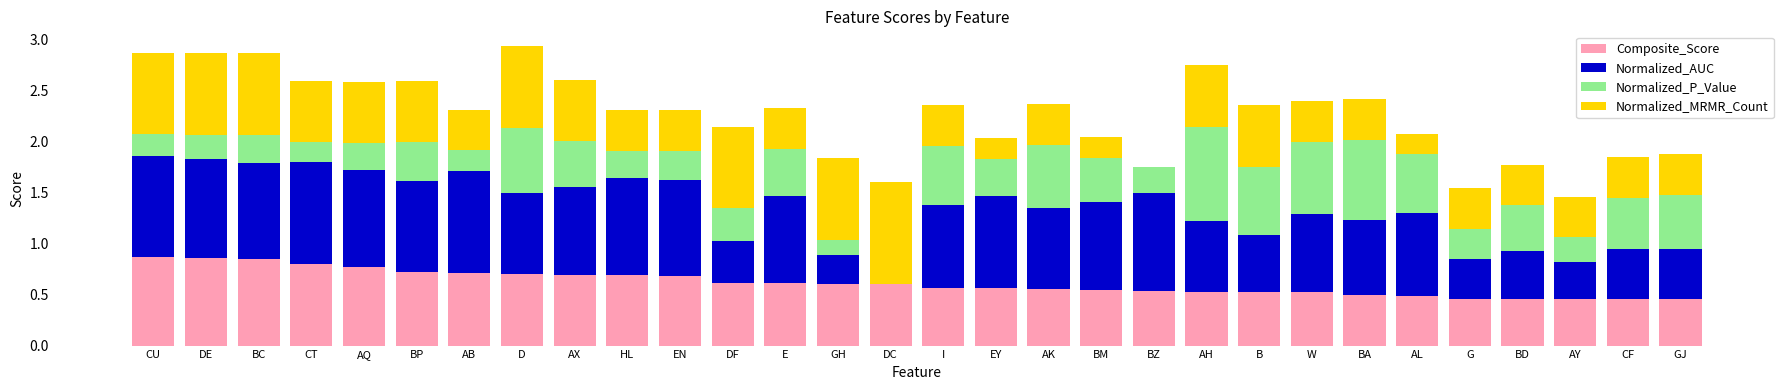

What is the sum of the Composite_Score values at BZ and AB?

1.2